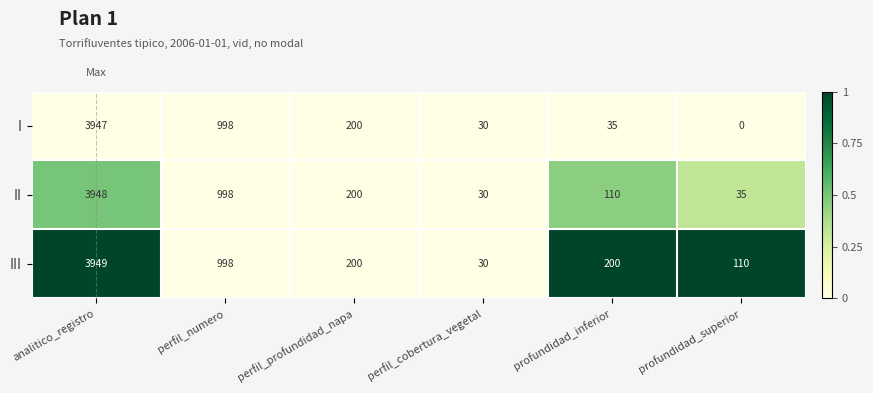

Reading left to right, what are all the values shown in this chart?

I: analitico_registro=3947	perfil_numero=998	perfil_profundidad_napa=200	perfil_cobertura_vegetal=30	profundidad_inferior=35	profundidad_superior=0
II: analitico_registro=3948	perfil_numero=998	perfil_profundidad_napa=200	perfil_cobertura_vegetal=30	profundidad_inferior=110	profundidad_superior=35
III: analitico_registro=3949	perfil_numero=998	perfil_profundidad_napa=200	perfil_cobertura_vegetal=30	profundidad_inferior=200	profundidad_superior=110